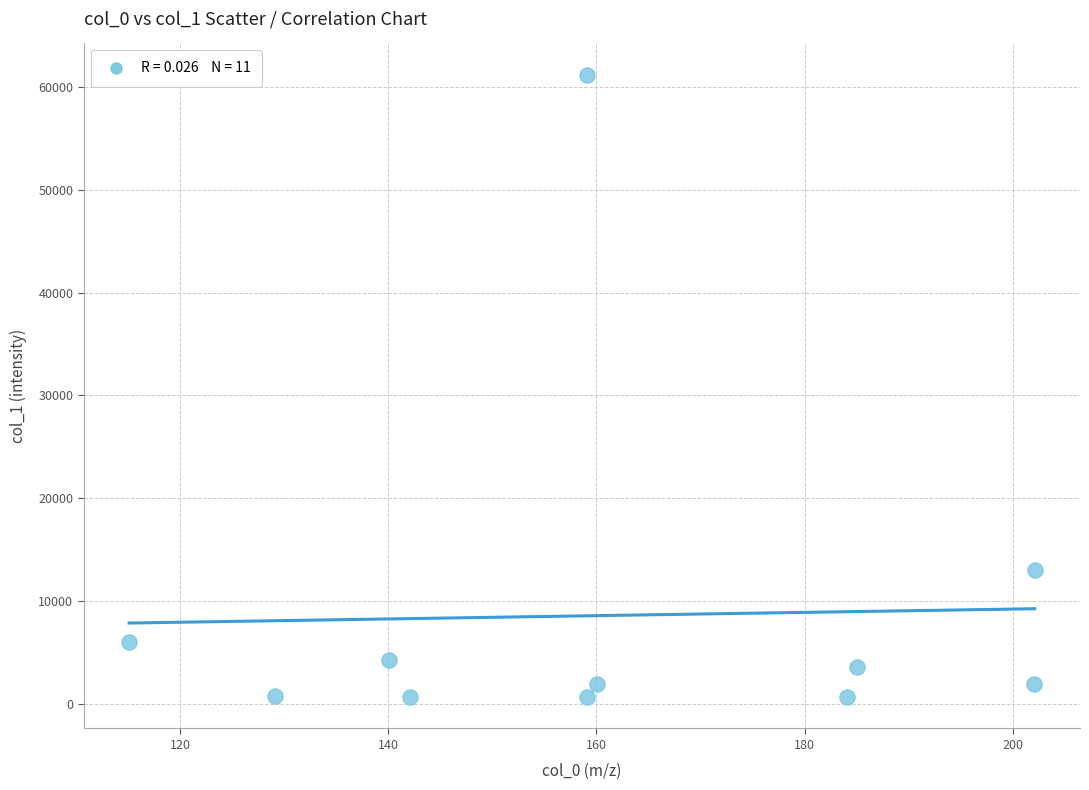

What Y value in the scatter plot is closest to 30921?

13075.1